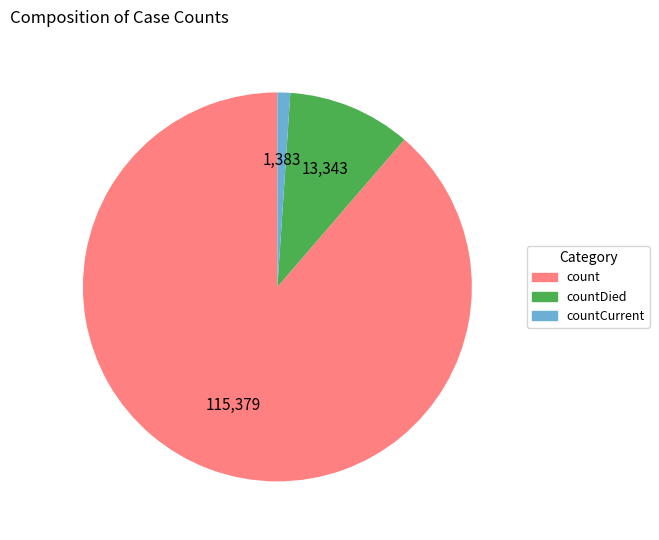

How many segments does this pie chart have?

3